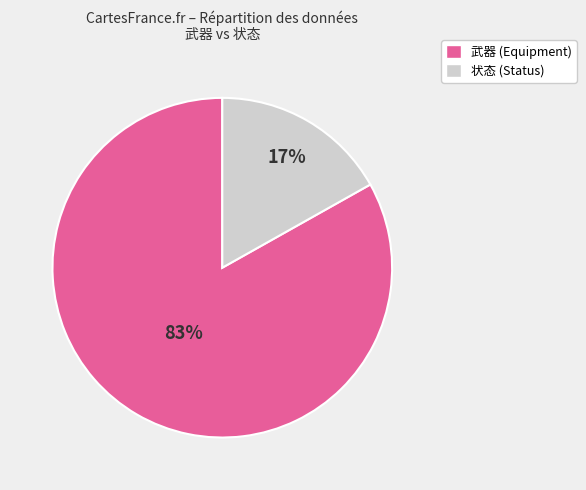

Count the number of slices in the pie.

2